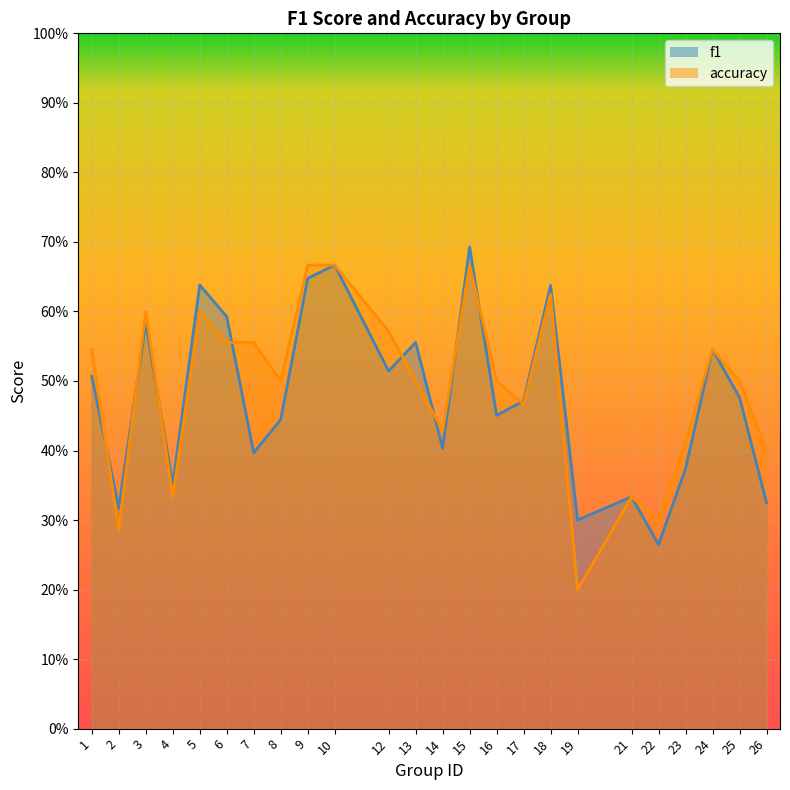

Is it true that accuracy equals 0.9 at 3?

False